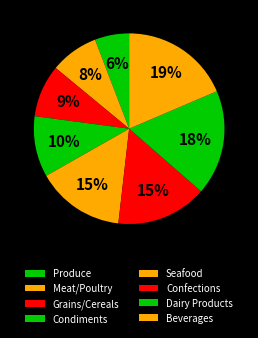

Does any single category account for the majority?

No